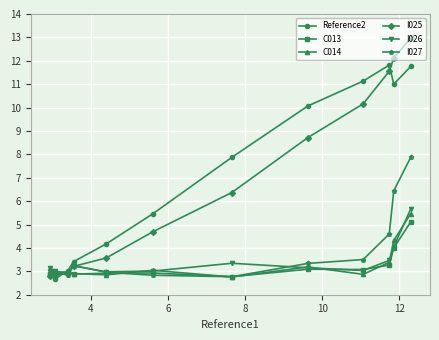

What is the value of the I025 point at the 10th from the left?

11.6